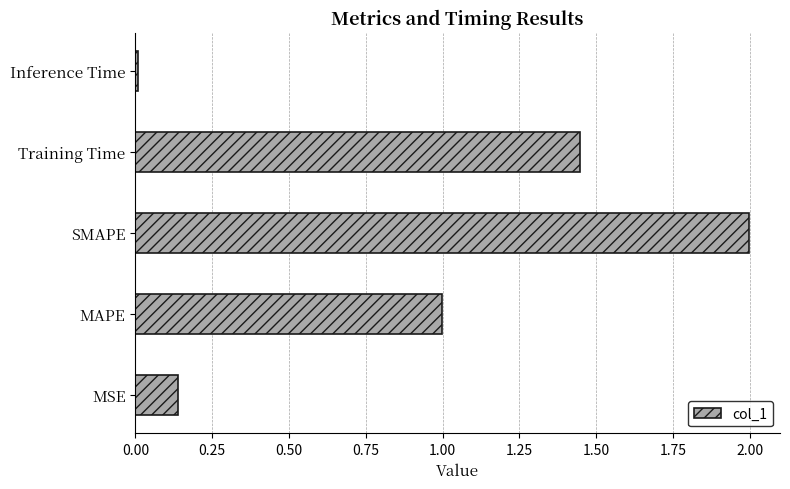

What is the greatest value displayed?

2.0